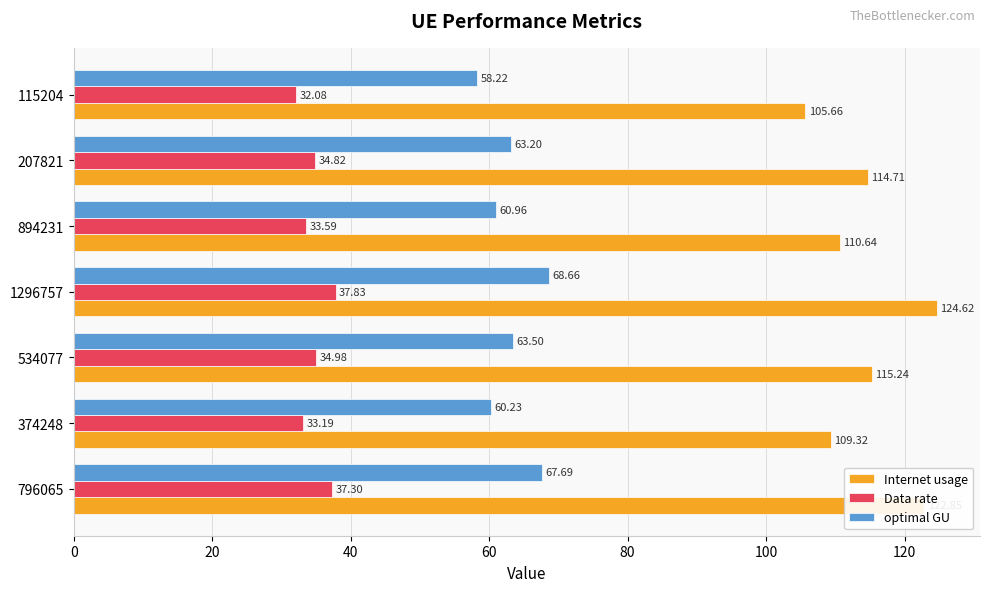

What is the sum of the Internet usage values at 534077 and 1296757?

239.9